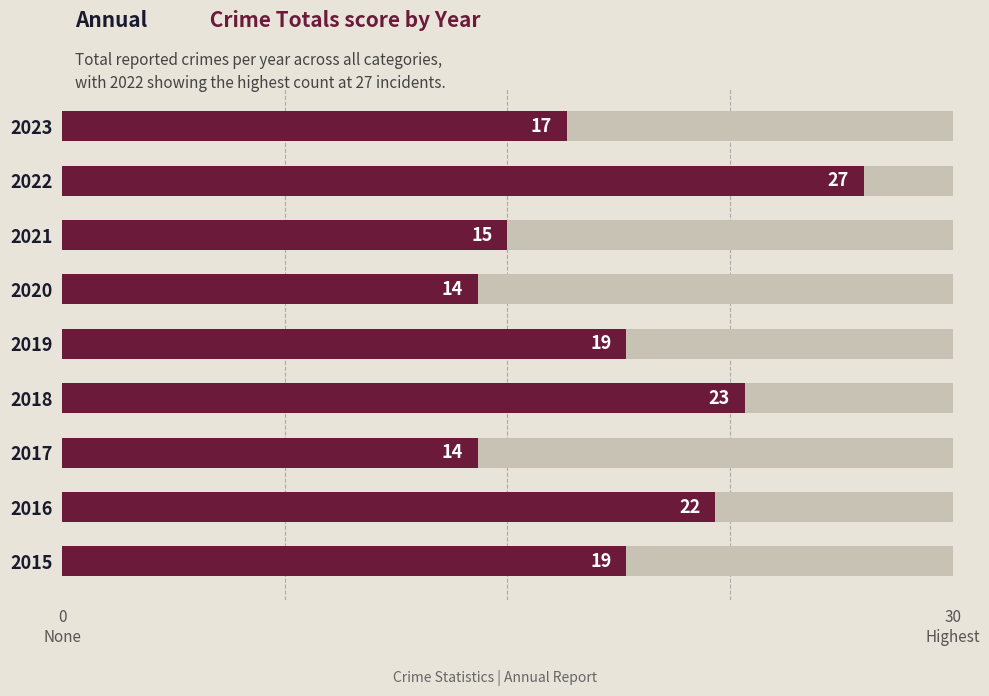

Between 2022 and 2015, which is larger?

2022